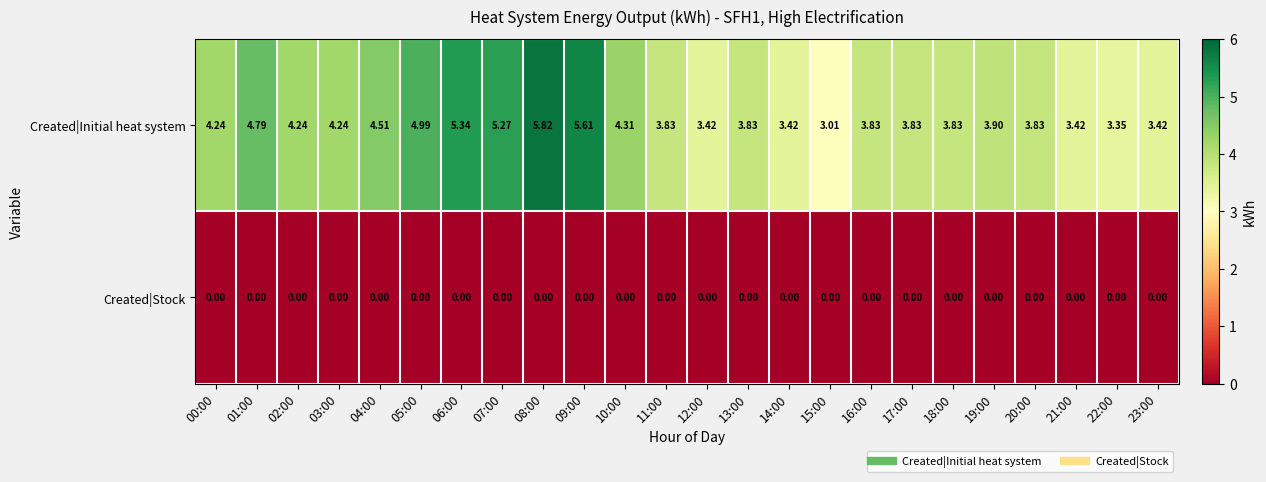

Which series has the largest total across all categories?

Created|Initial heat system